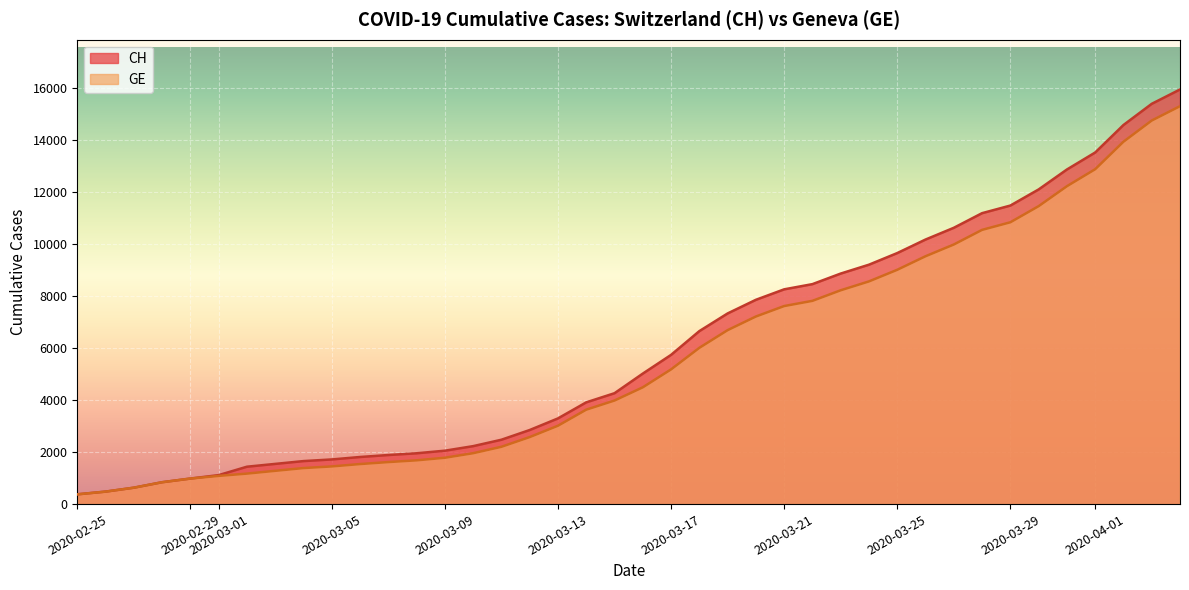

The value of GE at 2020-03-25 is 9000. True or false?

True